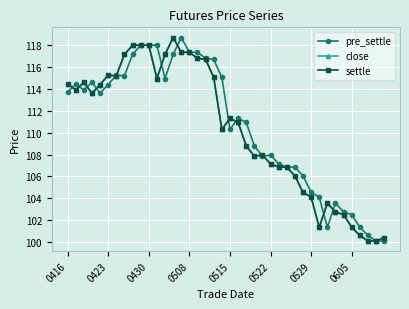

Rank the categories by pre_settle value from highest to lowest.

14, 9, 10, 11, 15, 16, 8, 13, 17, 18, 0529, 0605, 19, 12, 0508, 0423, 0522, 0430, 0416, 0515, 21, 22, 20, 23, 25, 24, 26, 27, 28, 29, 30, 31, 33, 34, 35, 32, 36, 37, 38, 39